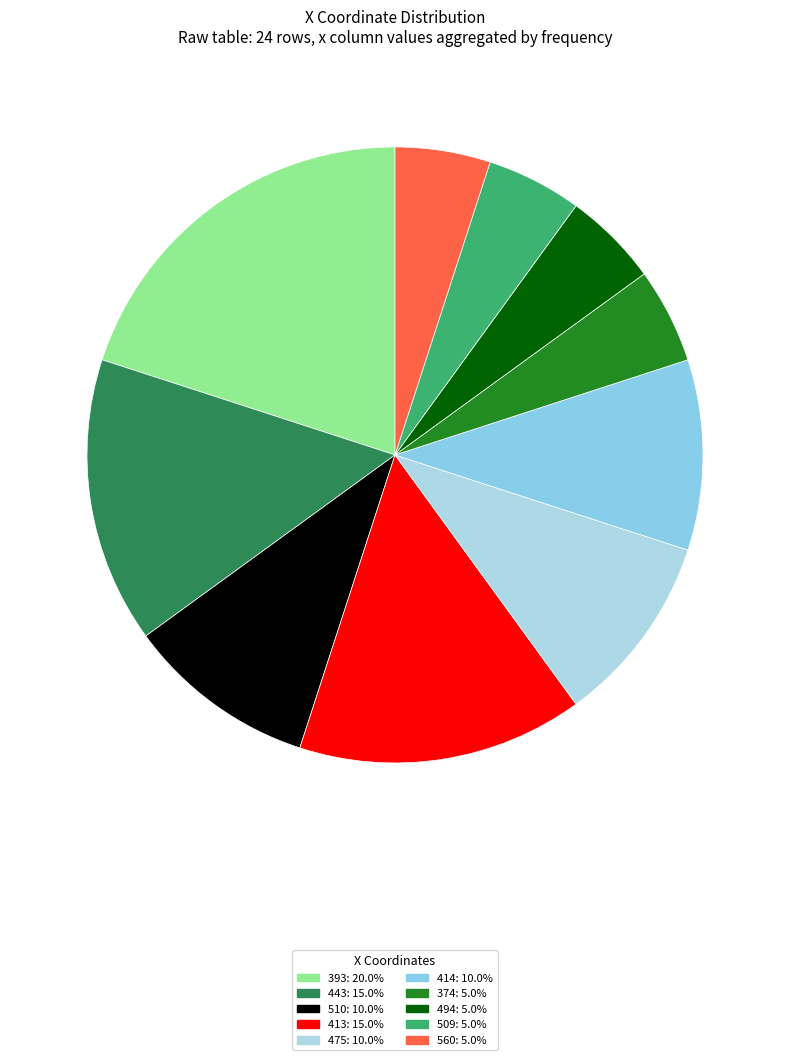

How much of the chart is everything except 414?

90.0%